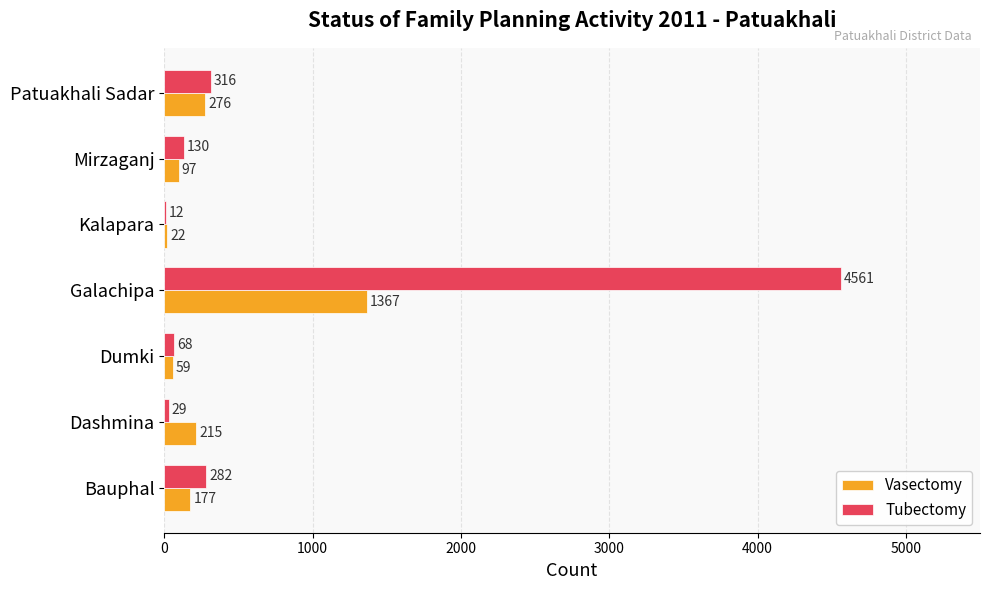

Which category has the highest value across all series?

Galachipa